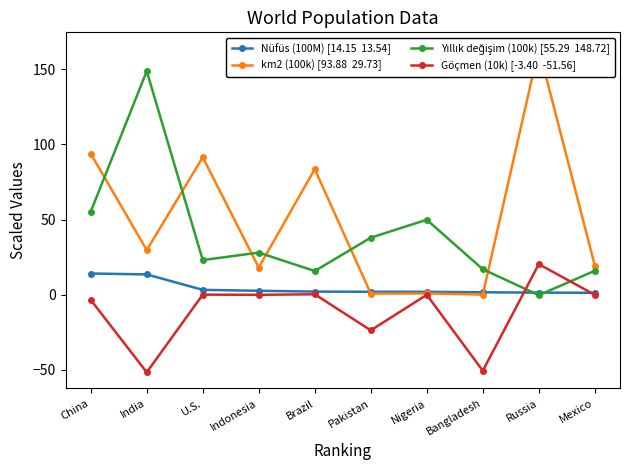

Does the chart have visible grid lines?

No